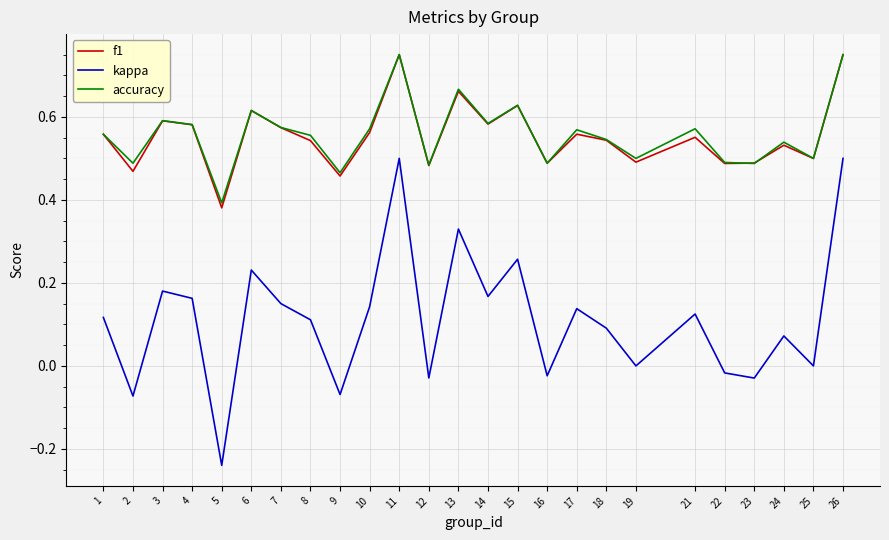

What is the total value across all series at 8?

1.2